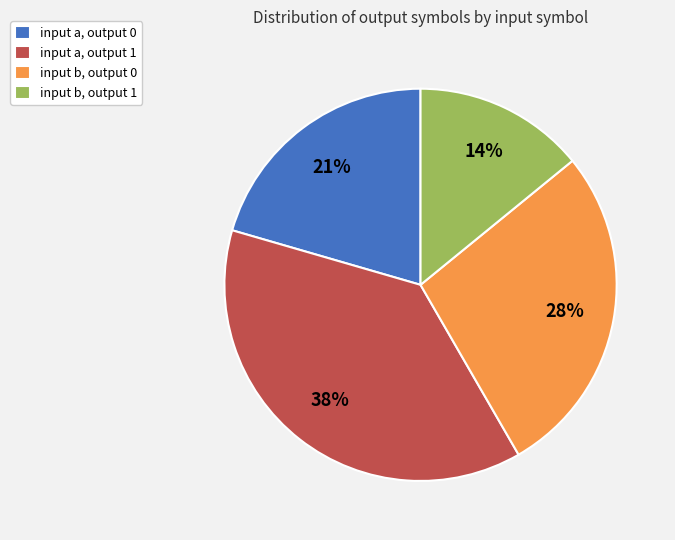

Is there a majority slice in this chart?

No